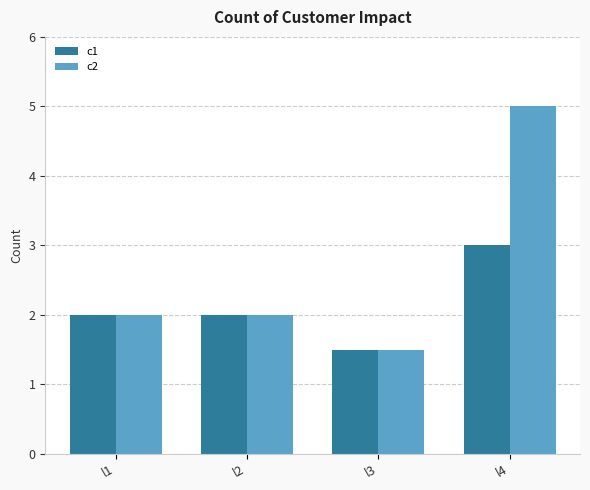

What are all the series names shown in the legend?

c1, c2